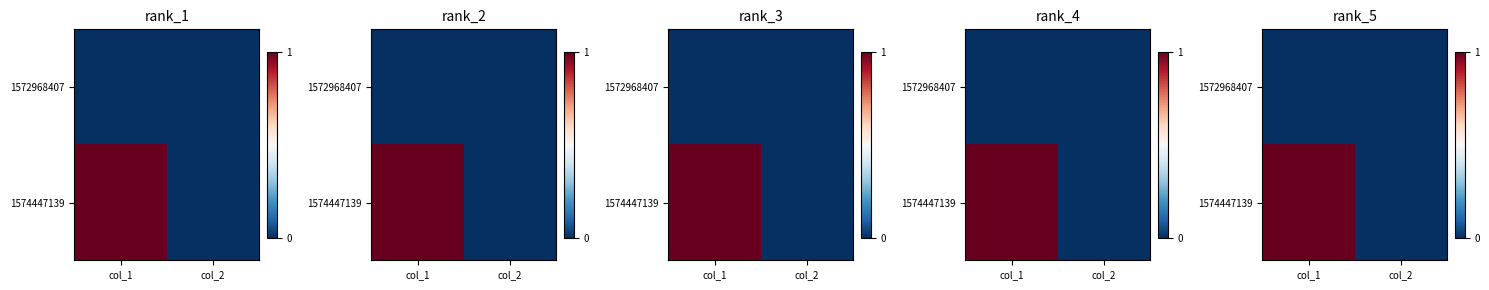

At which category is the sum across all series the highest?

col_1